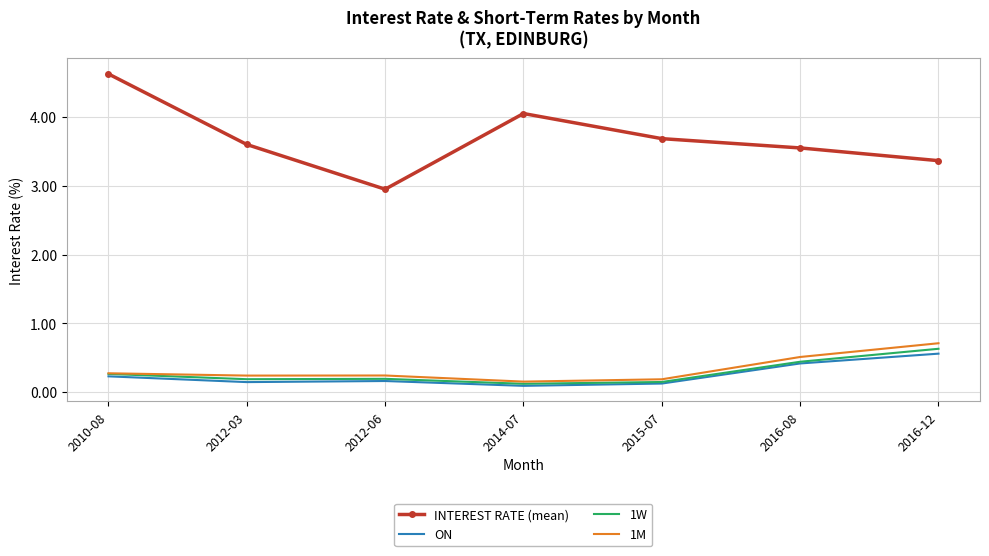

What is the total value across all series at 2016-08?

4.9